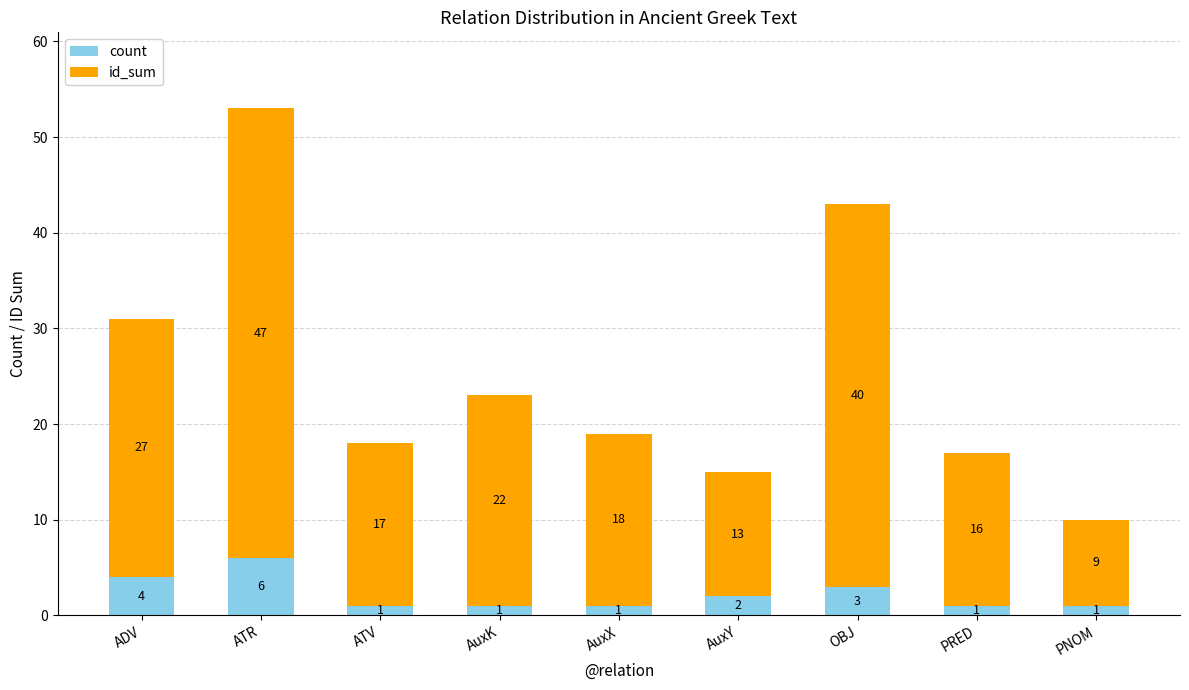

What is the difference between the maximum and minimum values in the count series?

5